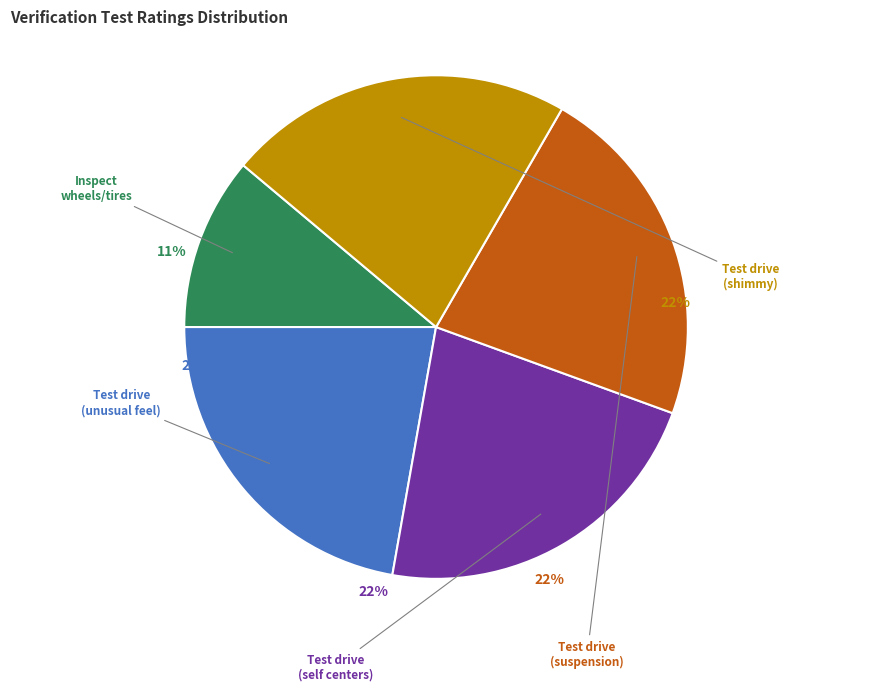

Is there a majority slice in this chart?

No